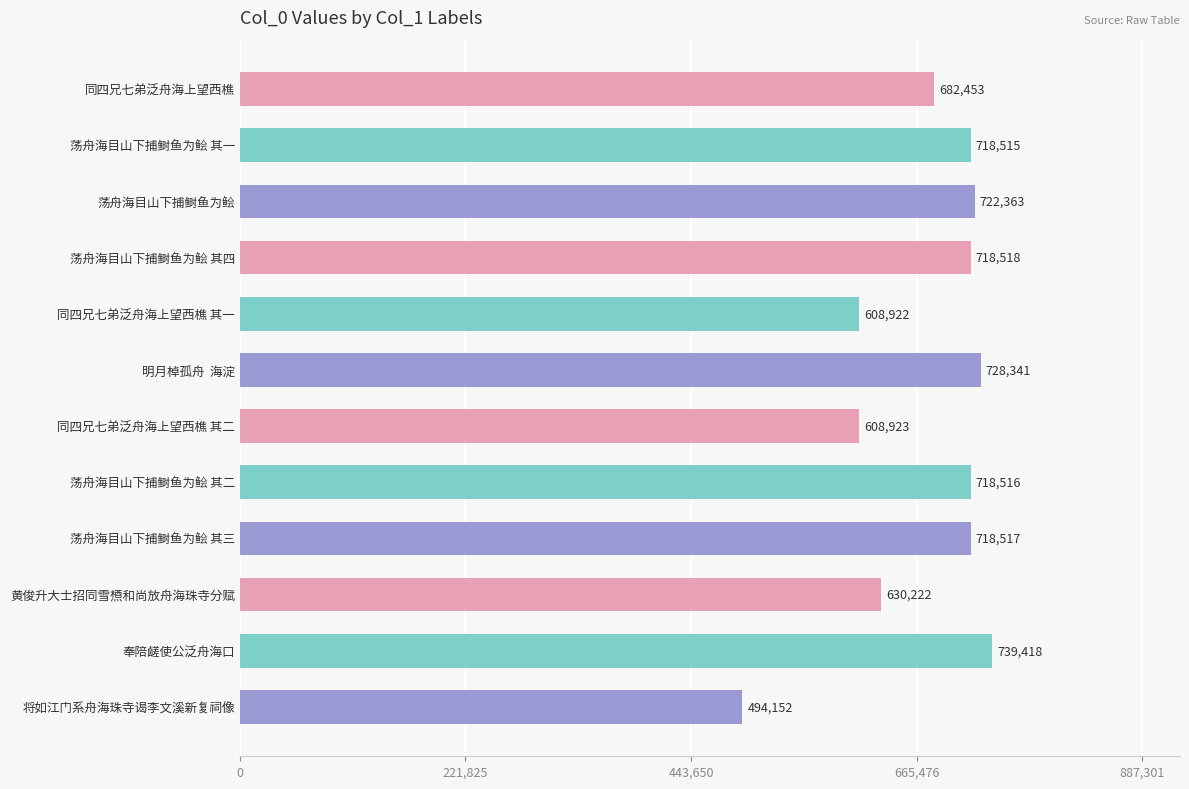

What is the difference between the maximum and minimum values?

245266